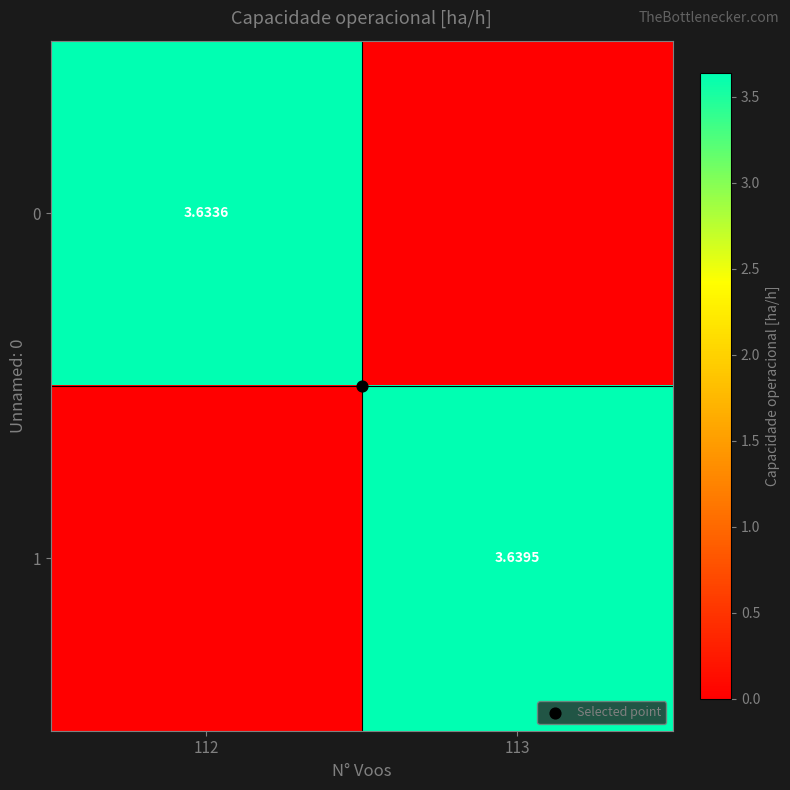

Is it true that 0 equals 3.6 at 112?

True